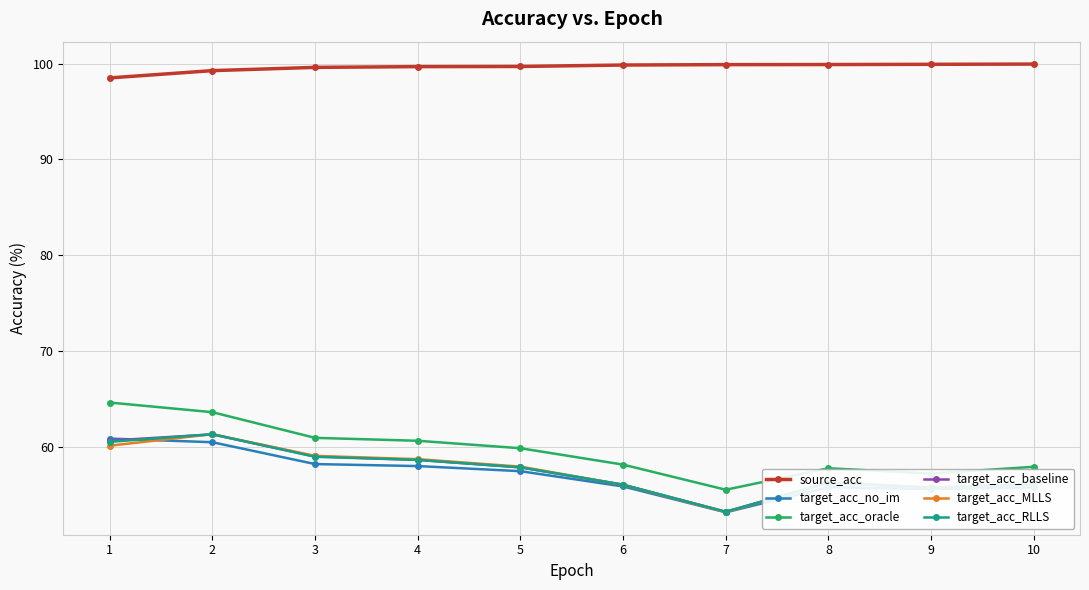

What is the total value across all series at 10?

381.8